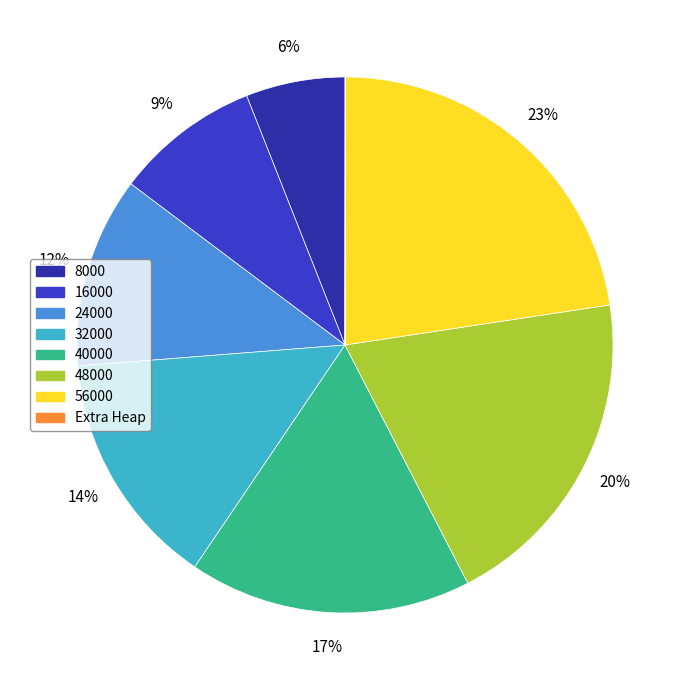

To the nearest percent, what is the difference between the 40000 and 56000 slice percentages?

6%